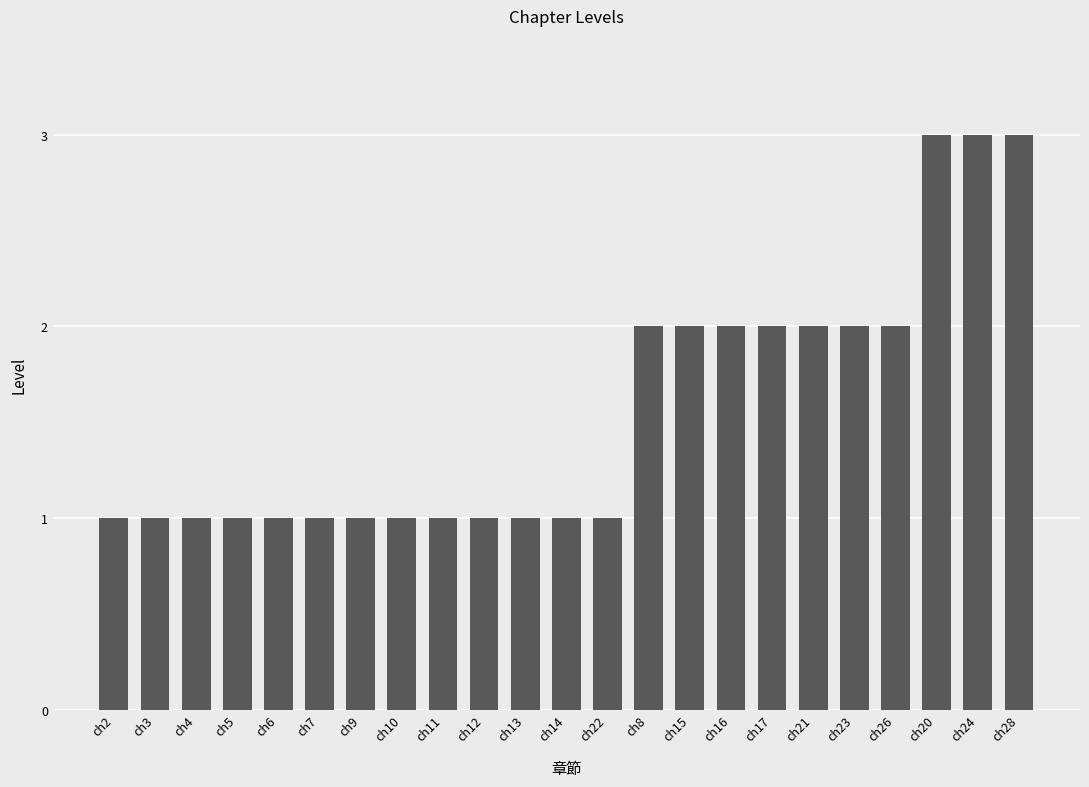

What is the label of the 22nd bar from the right?

ch3